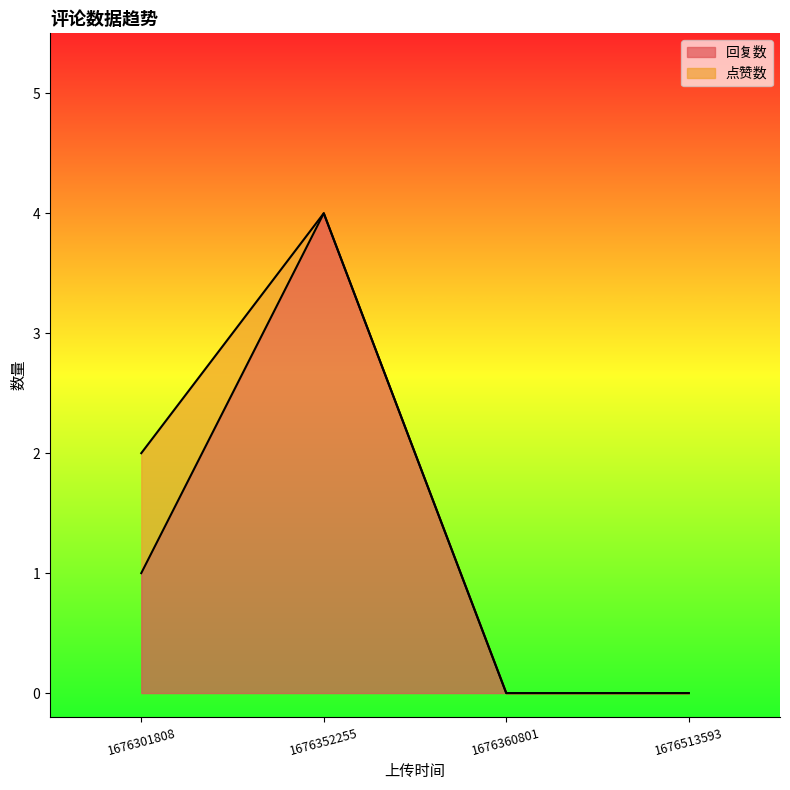

At which label does the data first exceed 1?

1676352255